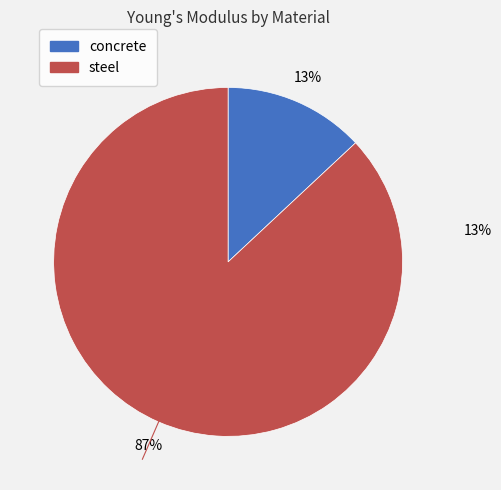

To the nearest percent, what is the difference between the largest and smallest slice percentages?

74%